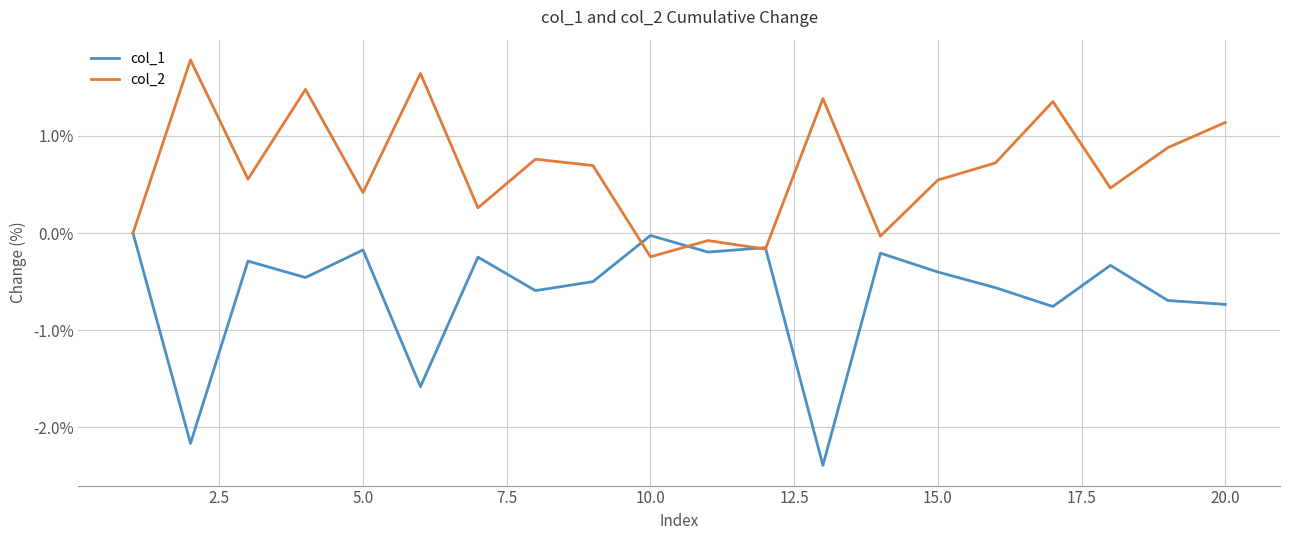

What is the maximum value shown in the chart?

1.8